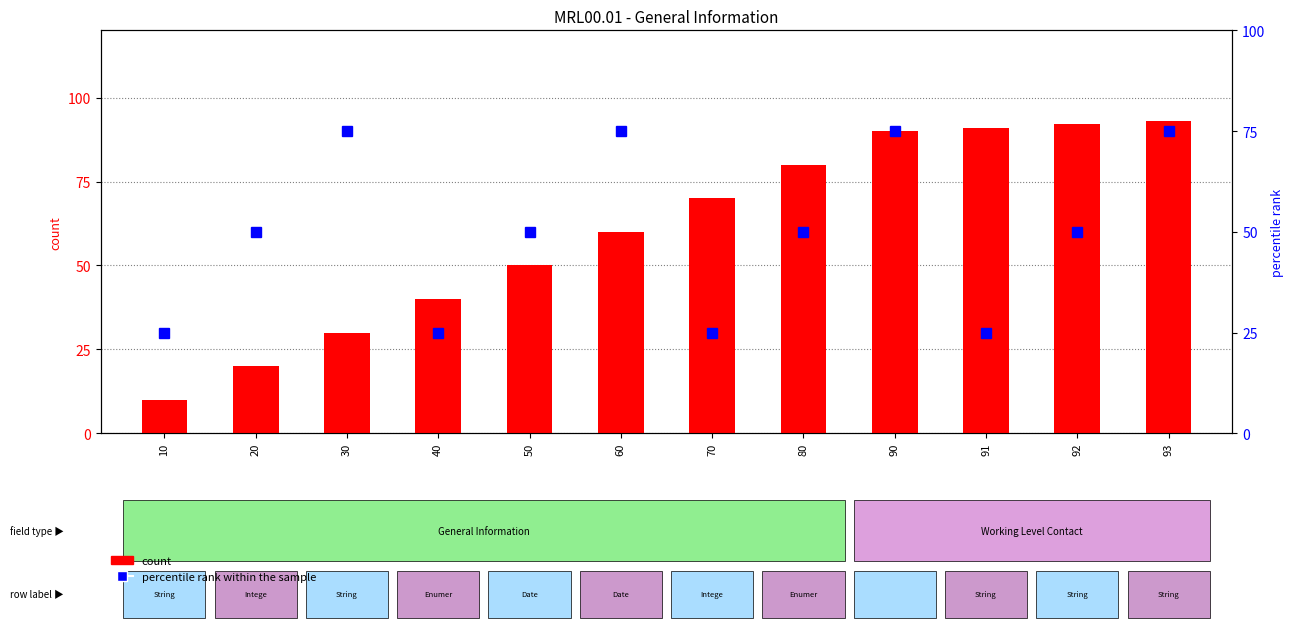

What is the maximum value for count?

93